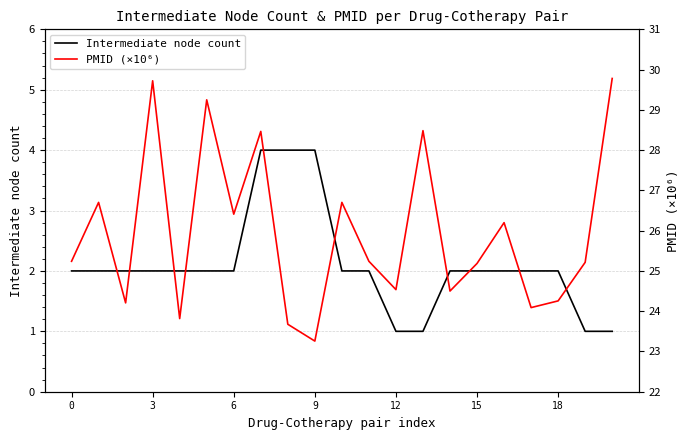

Reading left to right, what are all the values shown in this chart?

Intermediate node count: 2.0	2.0	2.0	2.0	2.0	2.0	2.0	4.0	4.0	4.0	2.0	2.0	1.0	1.0	2.0	2.0	2.0	2.0	2.0	1.0	1.0
PMID (×10⁶): 25.2	26.7	24.2	29.7	23.8	29.2	26.4	28.5	23.7	23.3	26.7	25.2	24.5	28.5	24.5	25.2	26.2	24.1	24.3	25.2	29.8